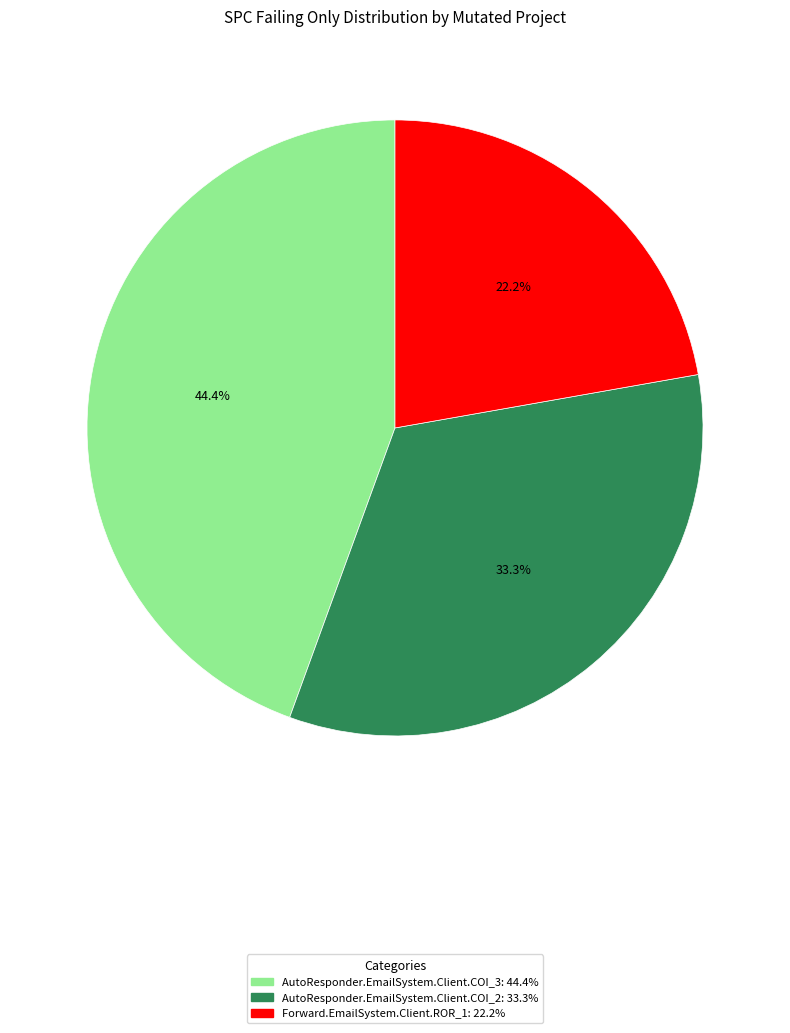

Approximately how many times larger is the value at Forward.EmailSystem.Client.ROR_1 compared to AutoResponder.EmailSystem.Client.COI_3?

0.5